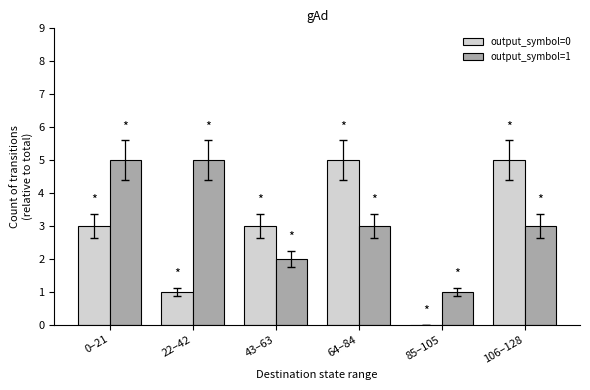

Is the value of output_symbol=0 at 85–105 greater than the value of output_symbol=1 at 0–21?

No